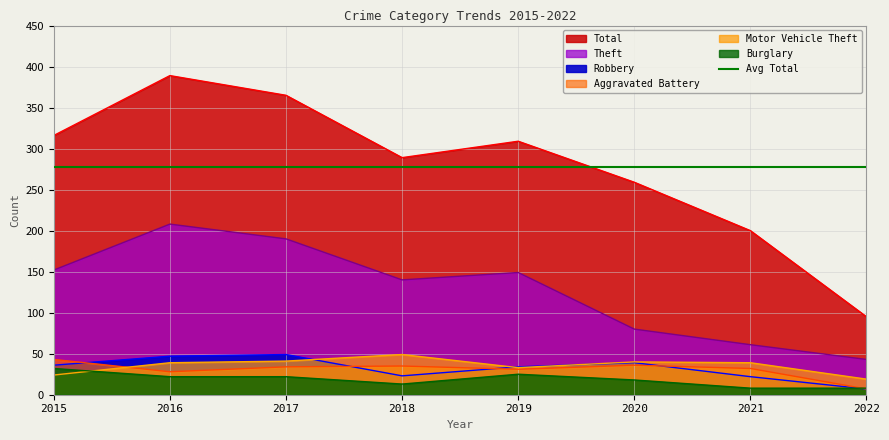

True or false: Motor Vehicle Theft and Robbery intersect in this chart.

True